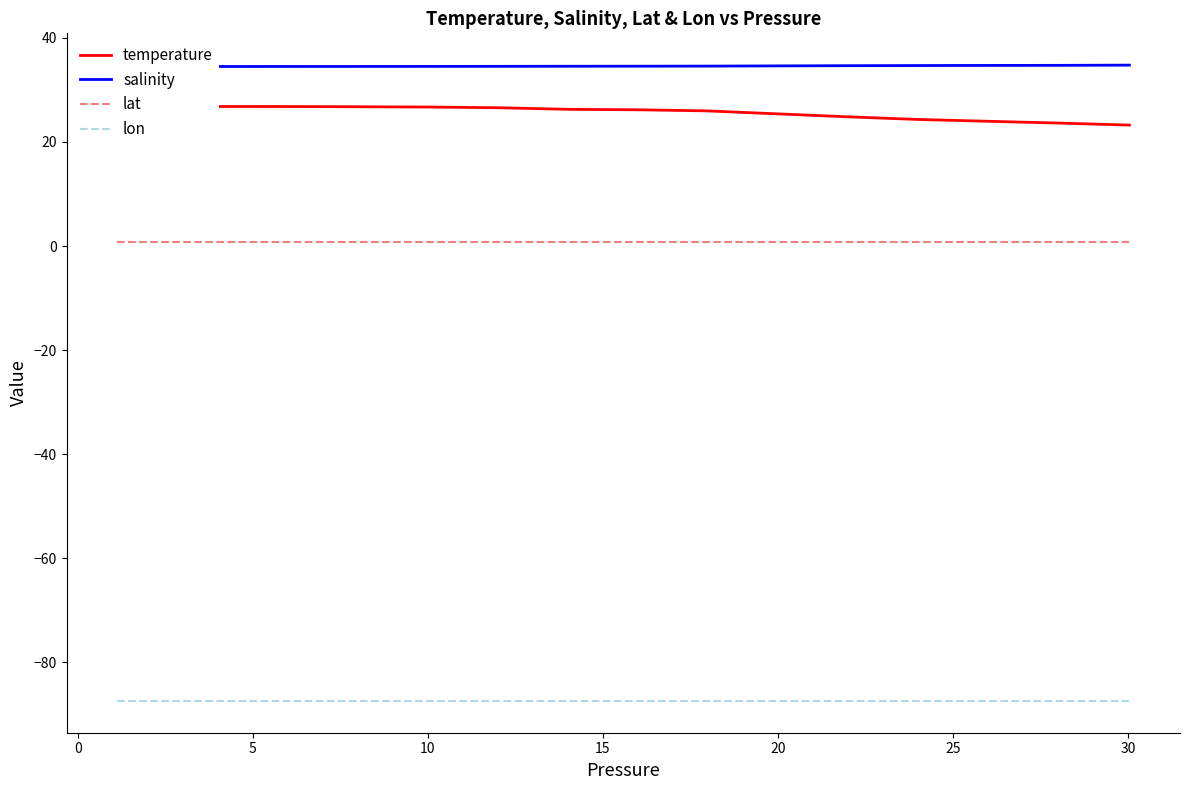

True or false: lon has more than 1 interior local peaks.

False